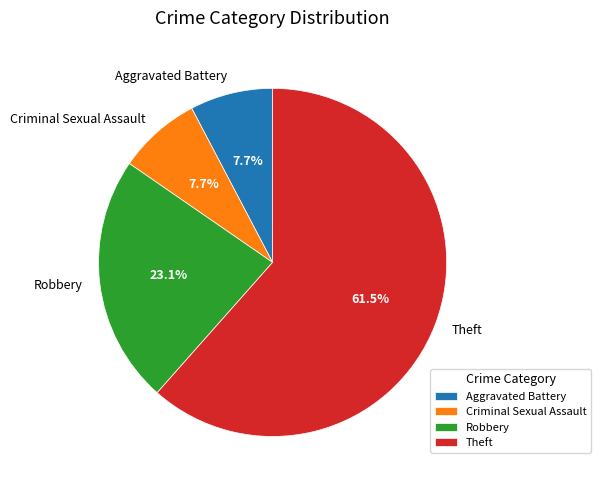

What is the largest slice in the pie chart?

Theft